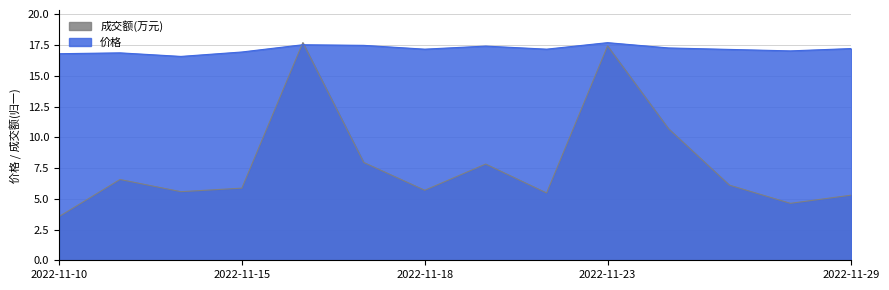

What is the sum of all 成交额(万元) values?

110.4